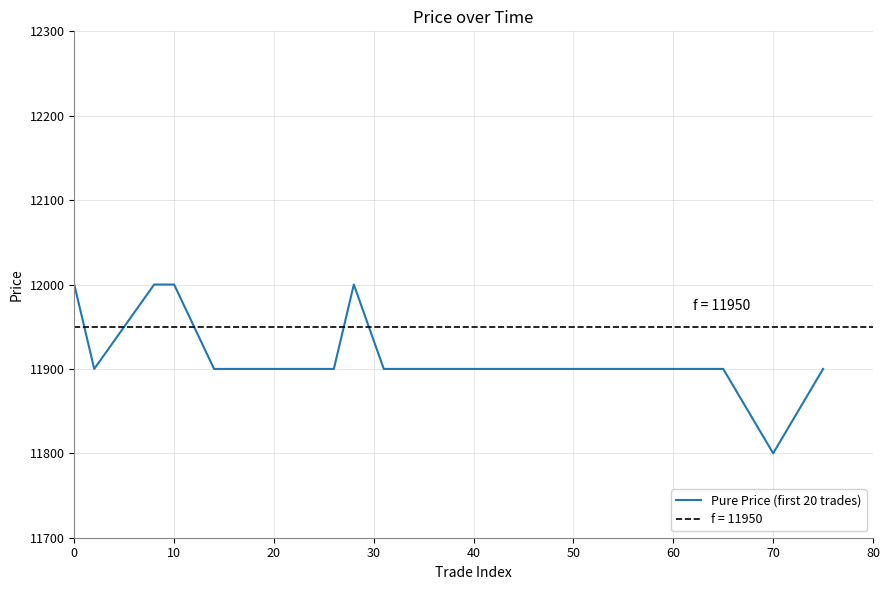

What is the label of the 10th point from the right?

10